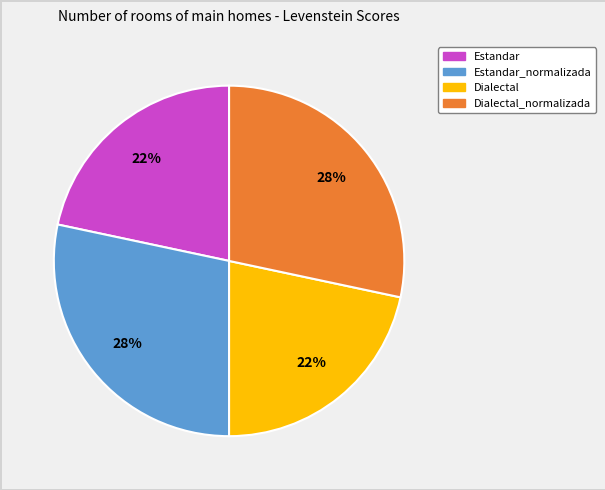

Is there any slice that represents more than half of the pie?

No